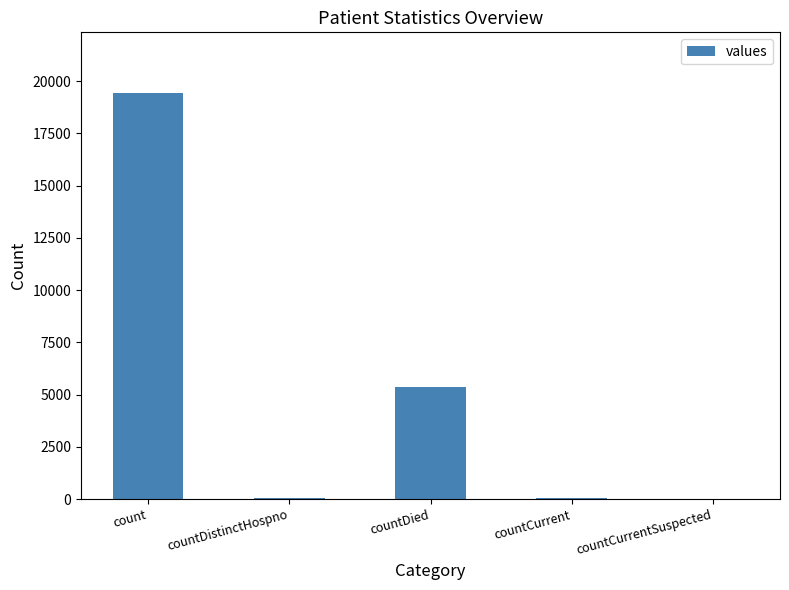

True or false: the data shows 1389 at countDied.

False